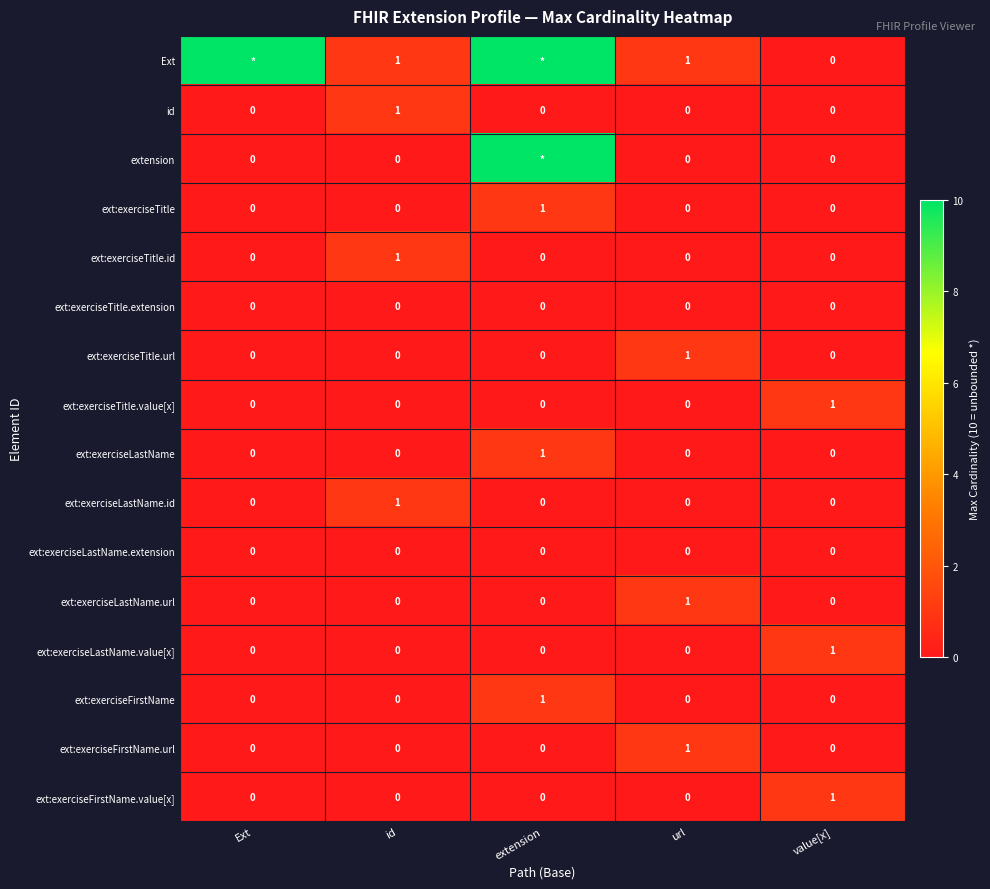

Which category has the highest value in the ext:exerciseLastName.url series?

url